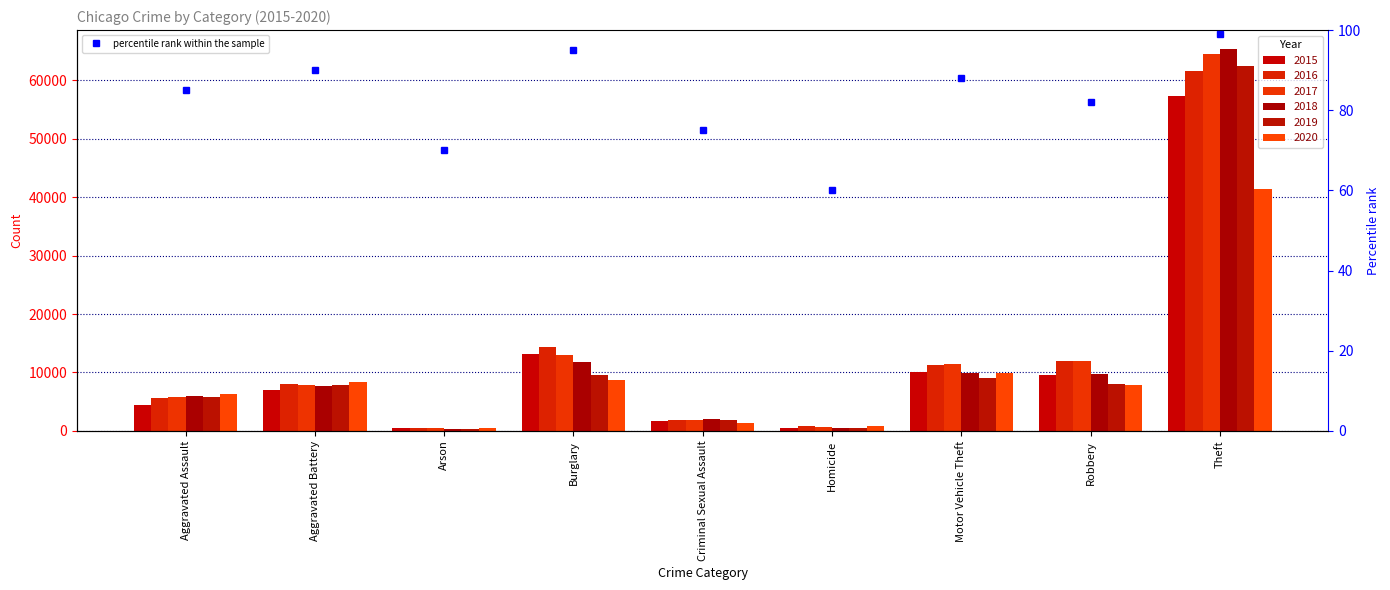

What is the maximum value shown in the chart?

99